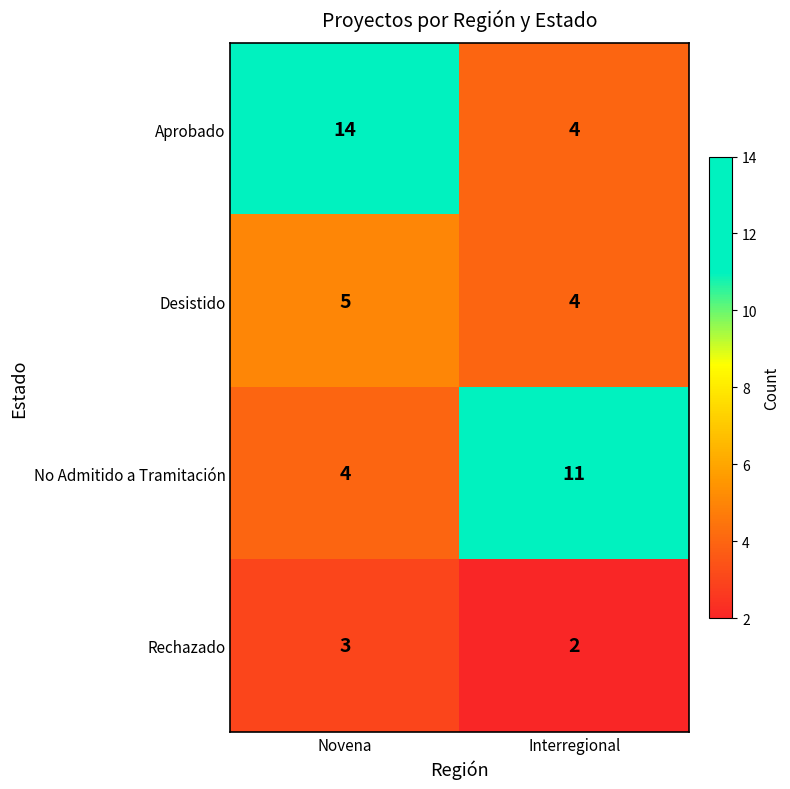

The value of Rechazado at Interregional is 3. True or false?

False